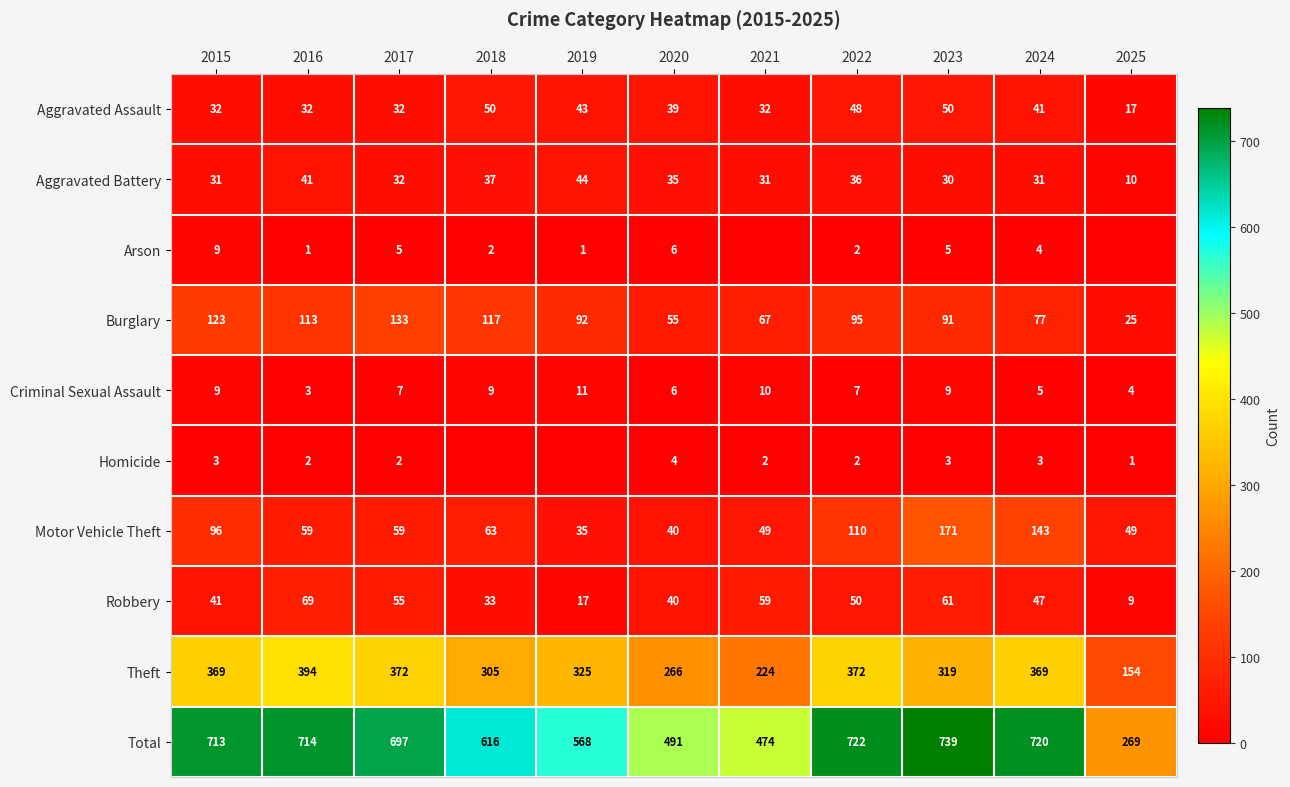

What is the difference between the second highest and second lowest values in the Motor Vehicle Theft series?

103